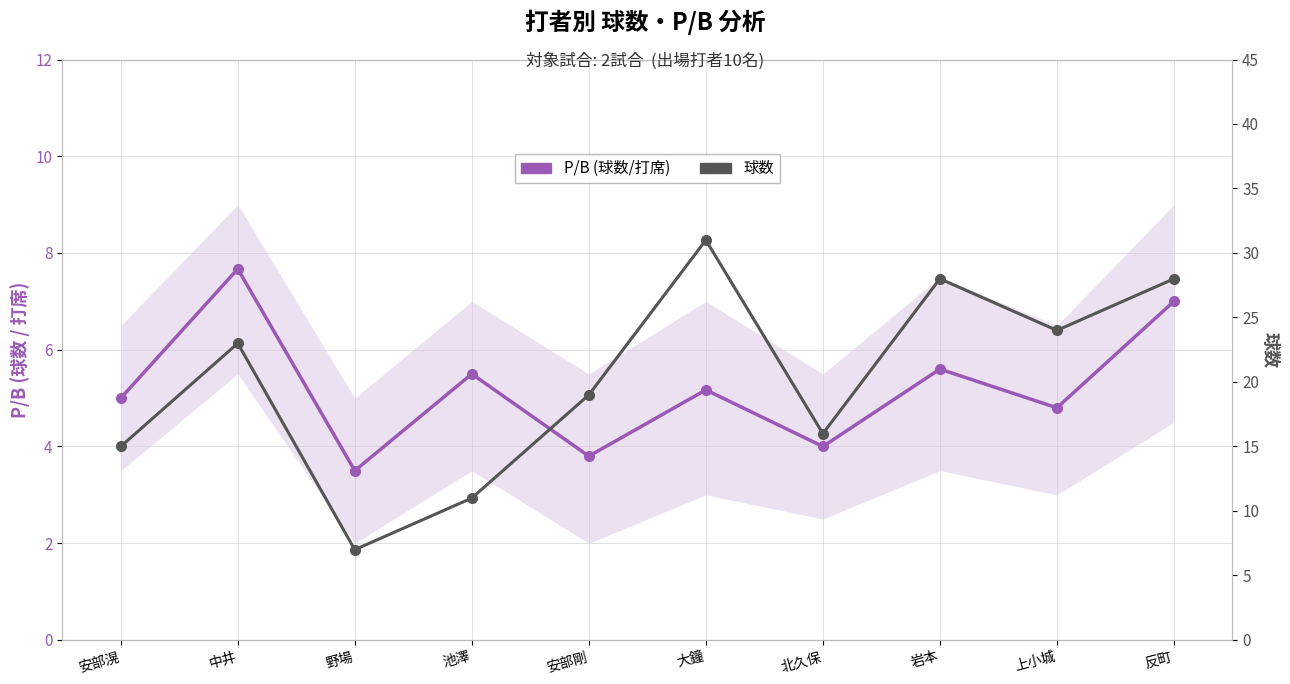

Which series changed the most between 北久保 and 岩本?

球数